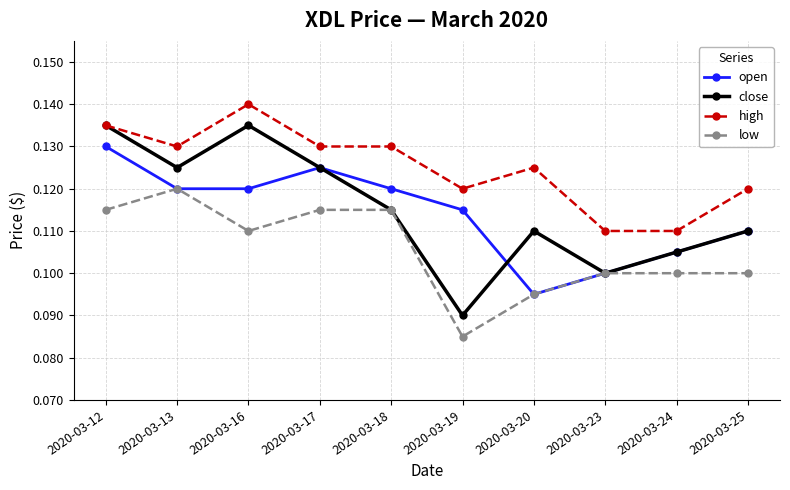

List the series in order of their peak value, lowest first.

low, open, close, high